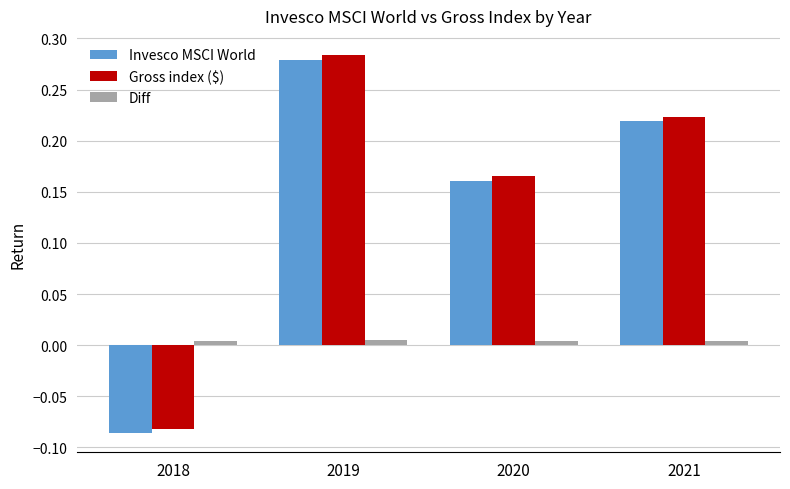

At 2020, list the series in order from smallest to largest.

Diff, Invesco MSCI World, Gross index ($)